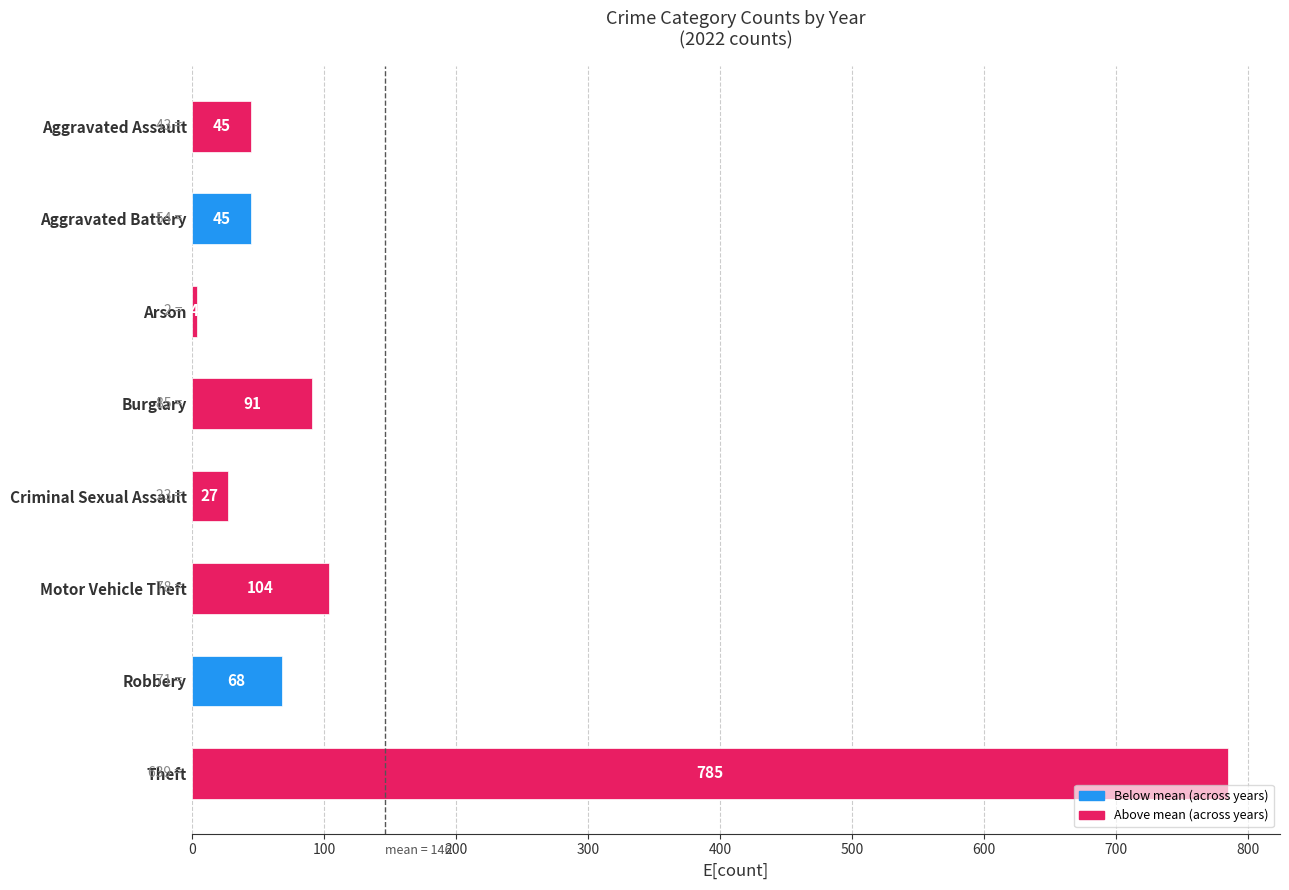

Are the bars horizontal?

Yes